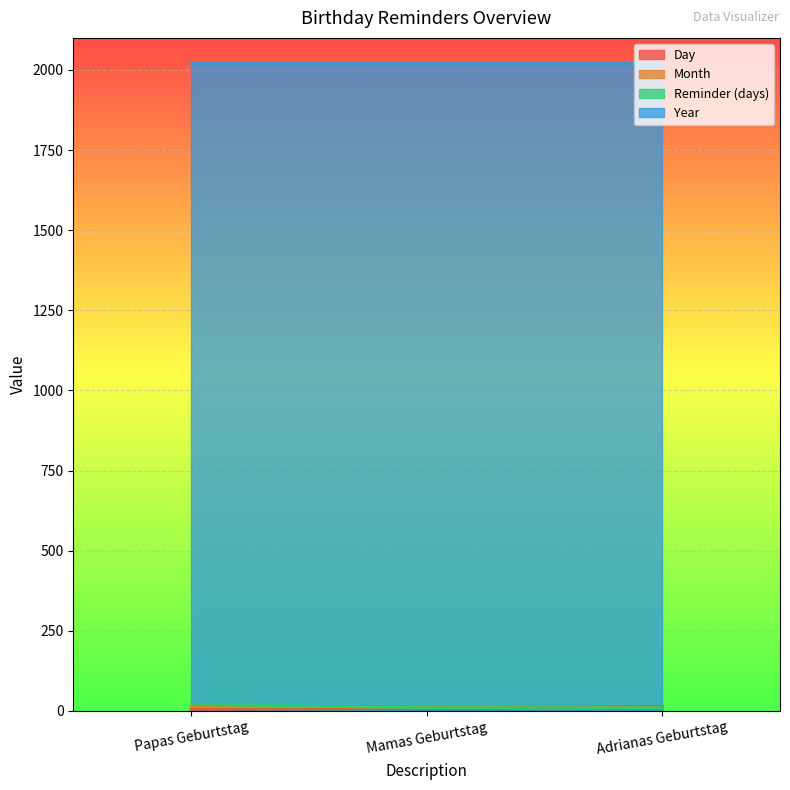

True or false: Year has a value of 1280 at Papas Geburtstag.

False